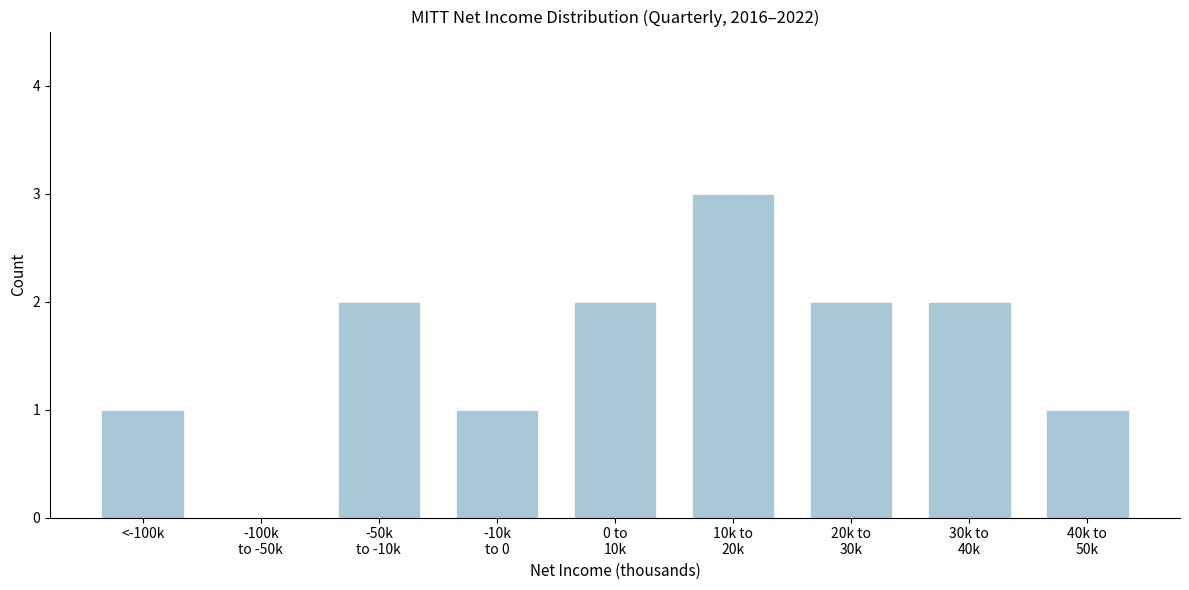

Is it true that the value at <-100k is 2?

False